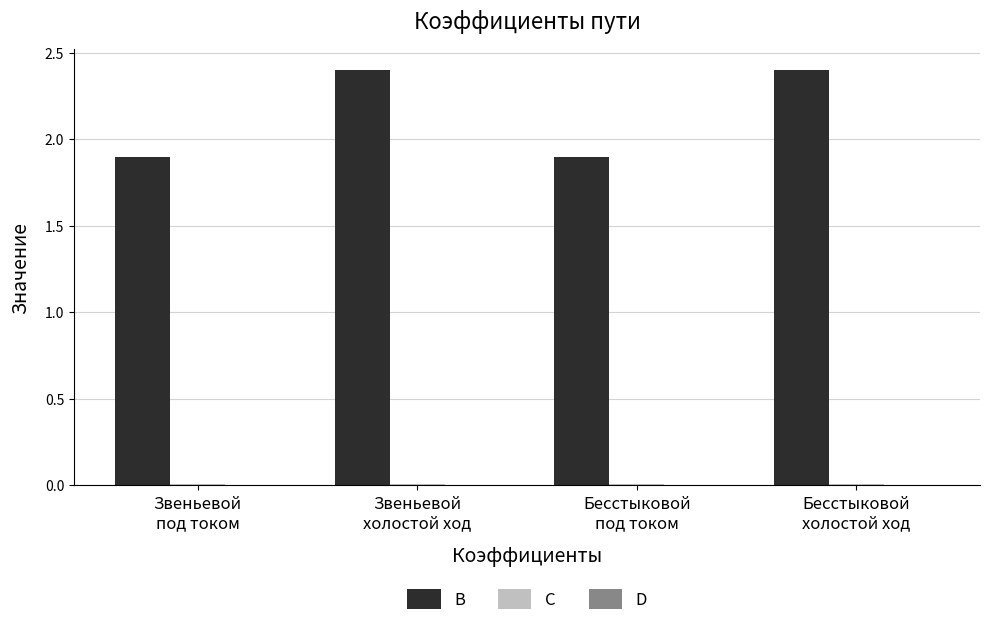

What is the highest value of the B series?

2.4